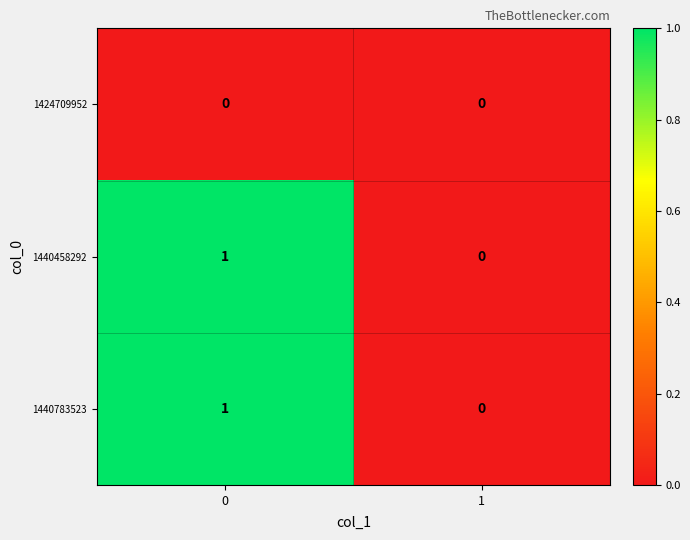

True or false: 1424709952 has a value of 0 at 1.

True